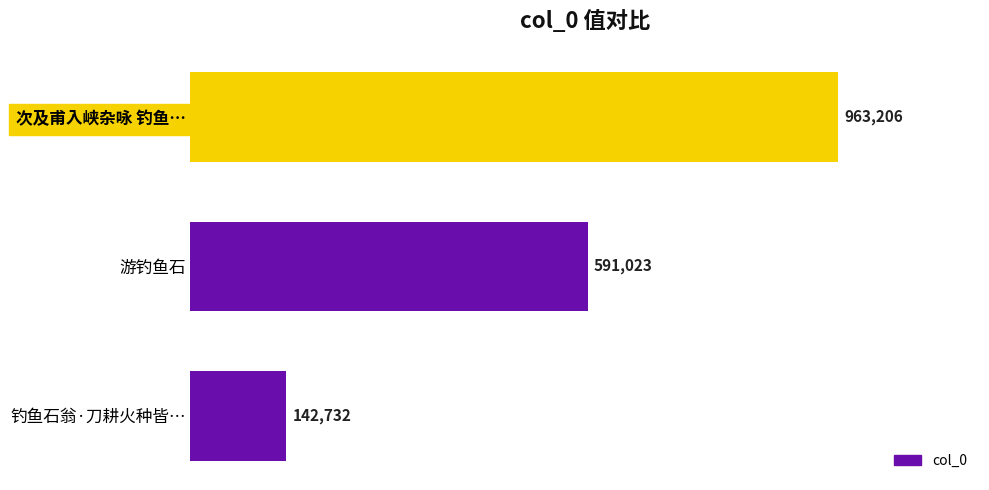

Rank the categories by value from lowest to highest.

钓鱼石翁·刀耕火种皆…, 游钓鱼石, 次及甫入峡杂咏 钓鱼…